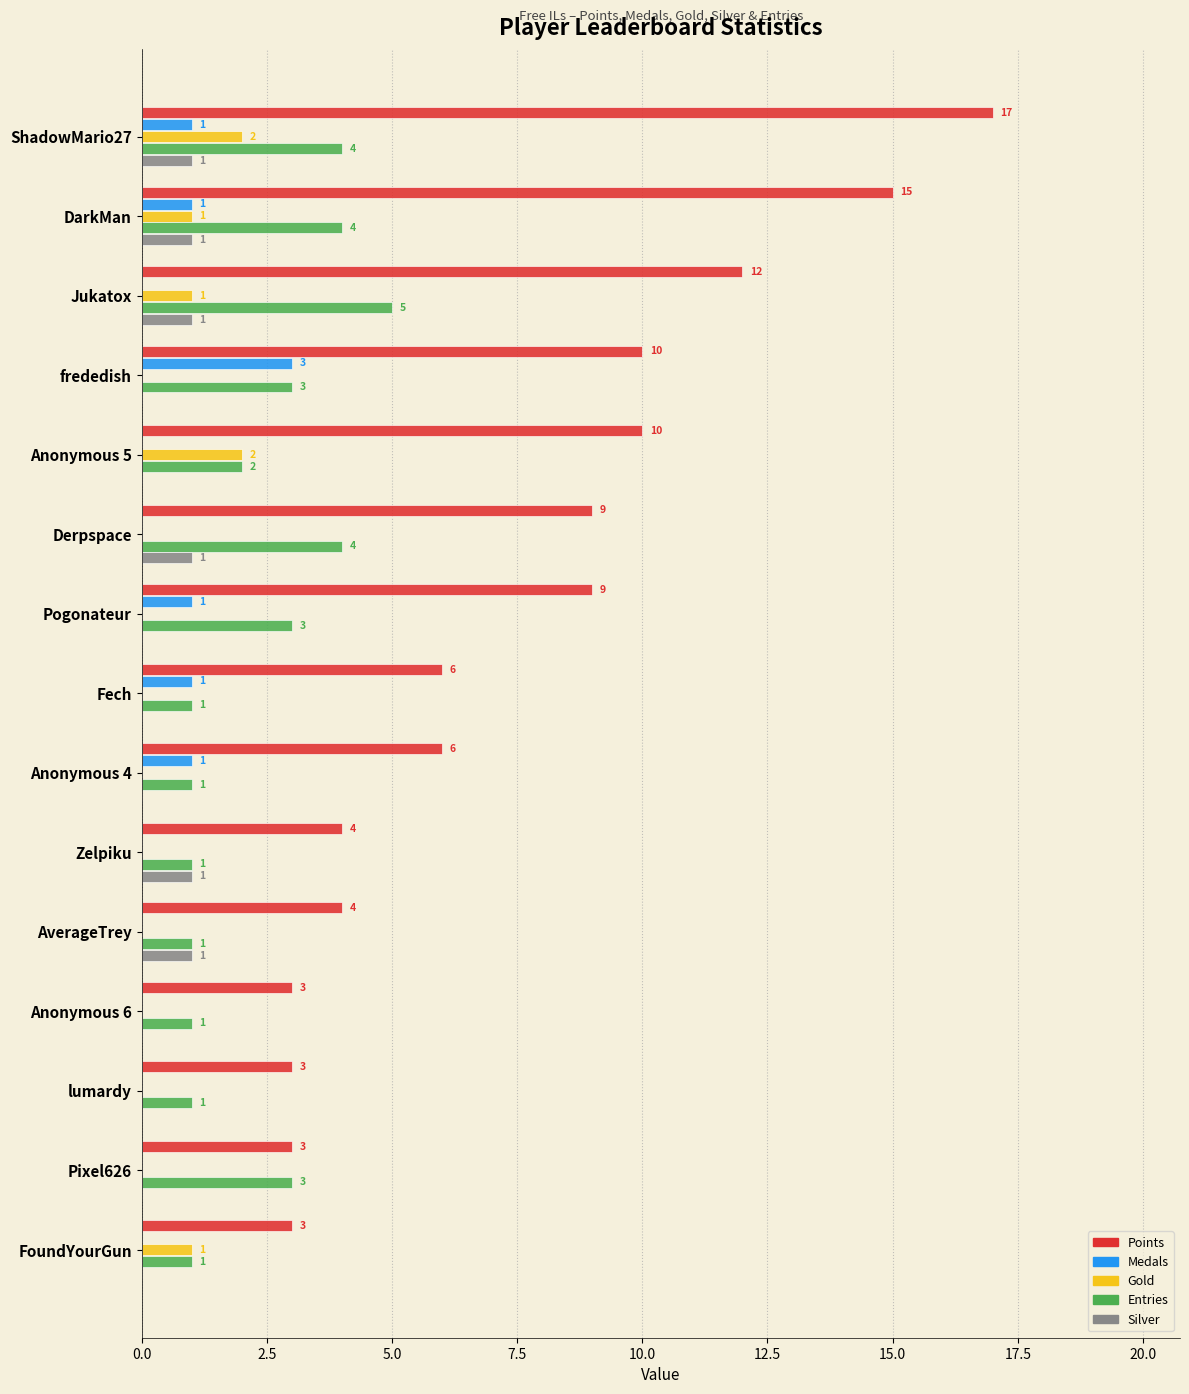

At which category is the sum across all series the highest?

ShadowMario27